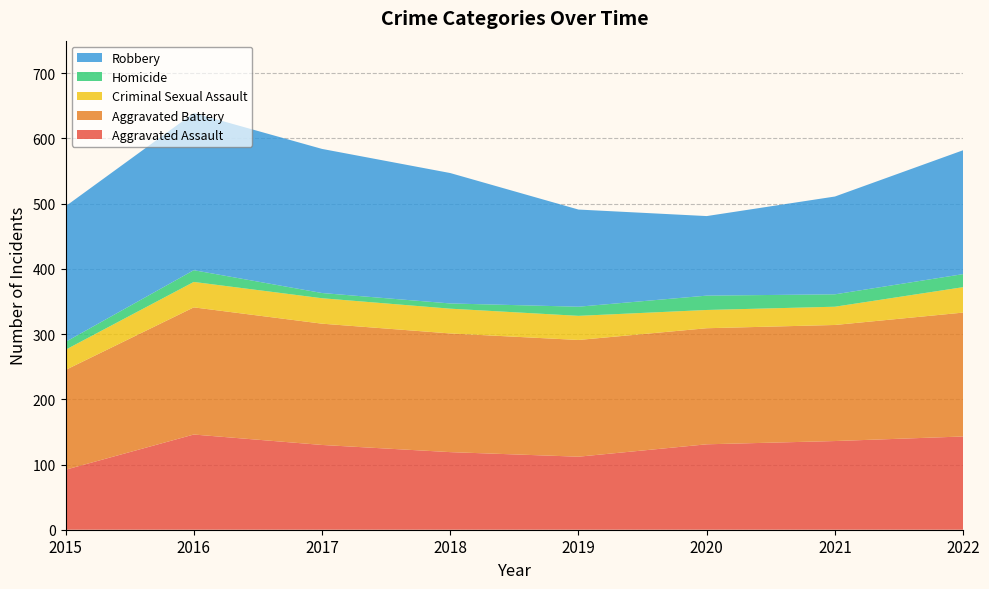

Reading right to left, what are all the values shown in this chart?

Aggravated Assault: 2022=143	2021=136	2020=131	2019=112	2018=119	2017=130	2016=146	2015=92
Aggravated Battery: 2022=190	2021=178	2020=178	2019=179	2018=182	2017=186	2016=195	2015=153
Criminal Sexual Assault: 2022=39	2021=28	2020=28	2019=37	2018=38	2017=39	2016=39	2015=31
Homicide: 2022=20	2021=19	2020=22	2019=14	2018=8	2017=8	2016=18	2015=12
Robbery: 2022=190	2021=150	2020=122	2019=149	2018=200	2017=221	2016=241	2015=208